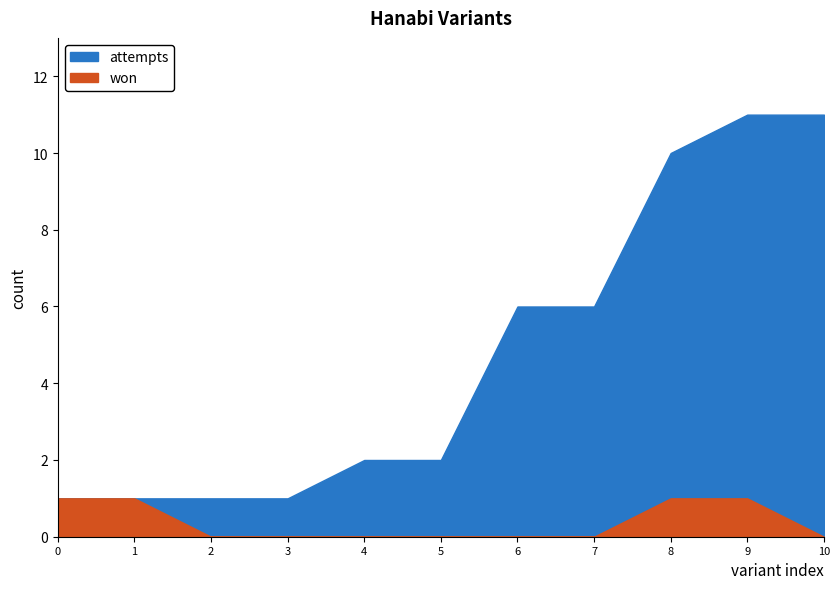

What is the difference between the second highest and second lowest values in the attempts series?

10